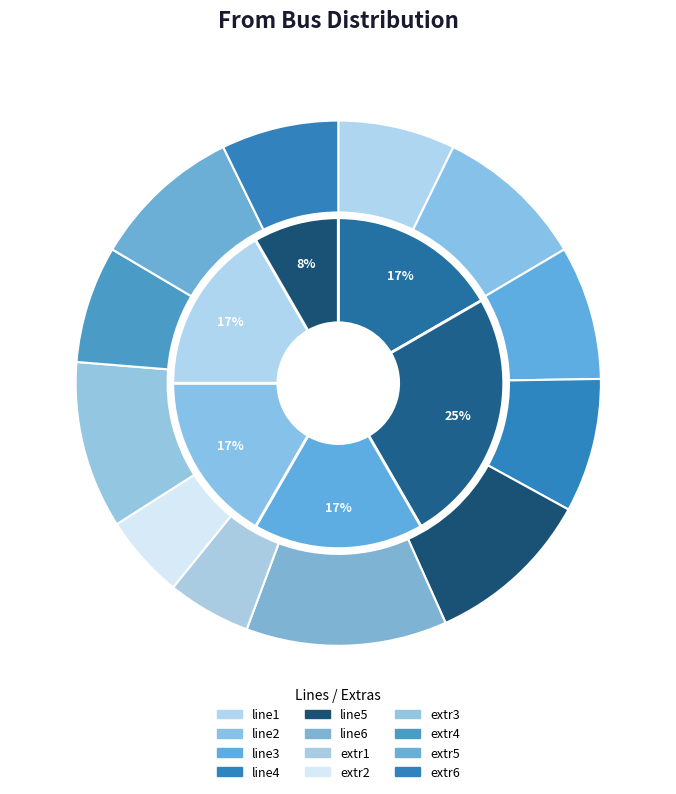

To the nearest percent, what is the difference between the line3 and extr6 slice percentages?

1%